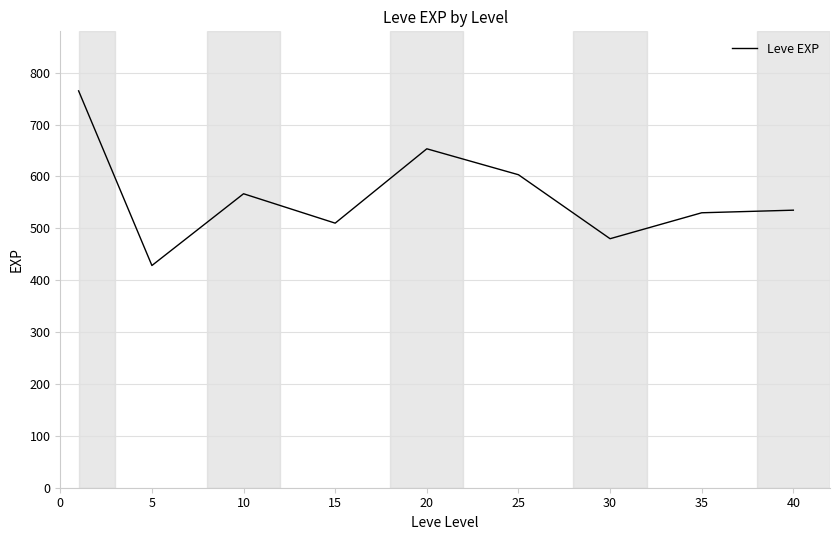

What is the smallest value displayed?

428.3